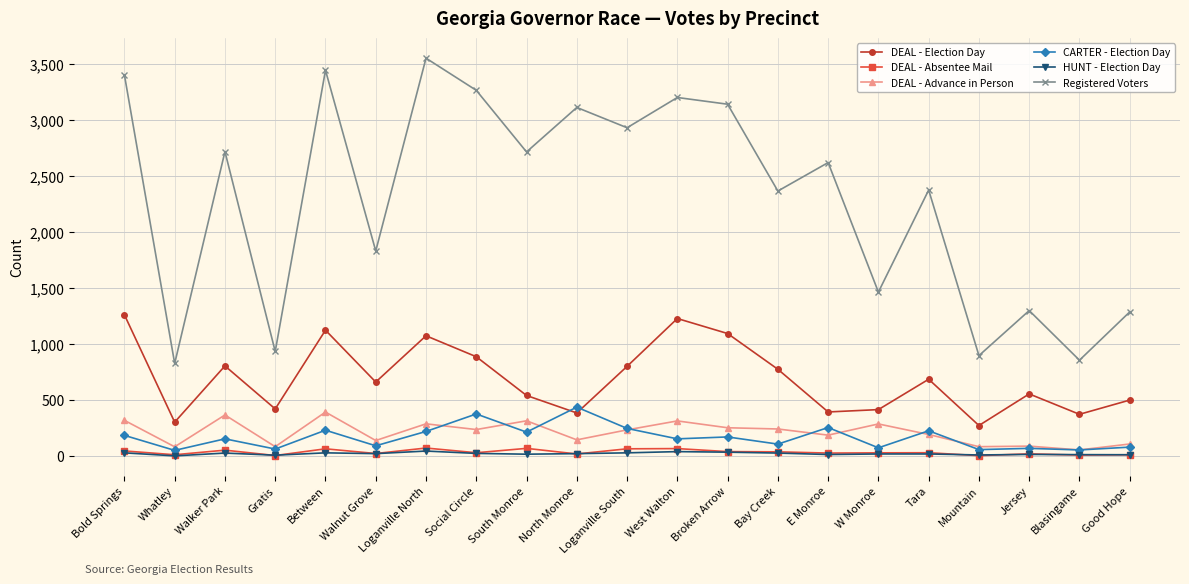

What is the spread (max minus min) of values at South Monroe?

2698